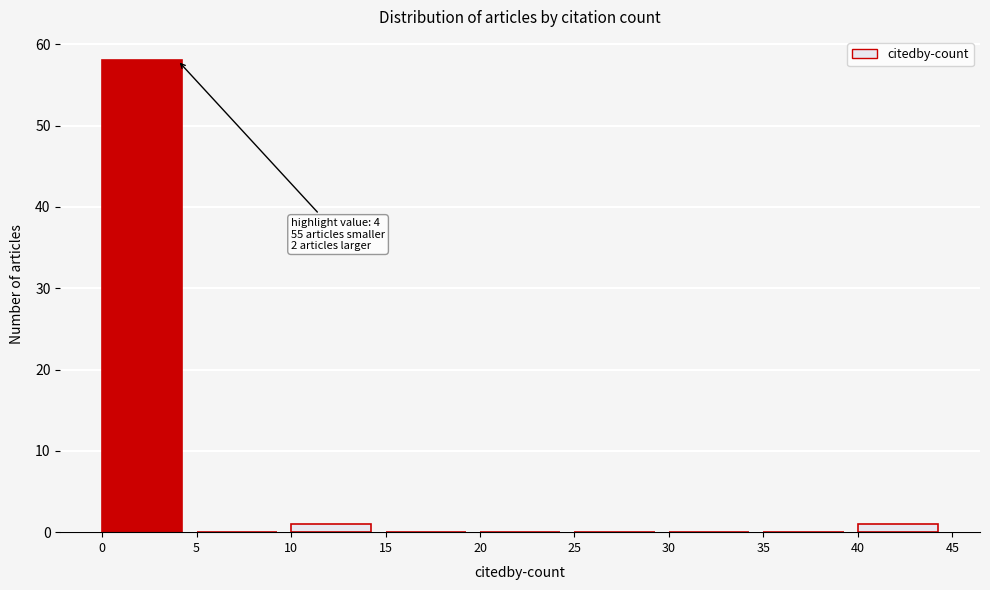

Which range on the x-axis has the tallest bar?

0 to 5